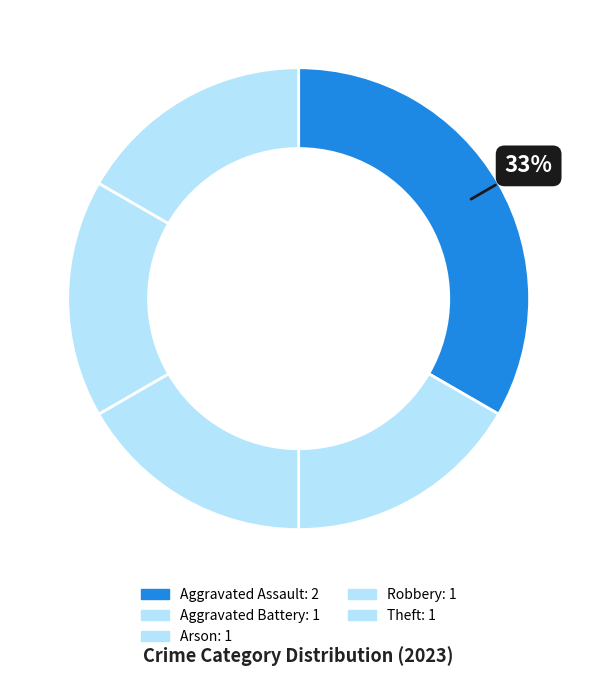

Is it true that Theft is 17% of the pie?

True